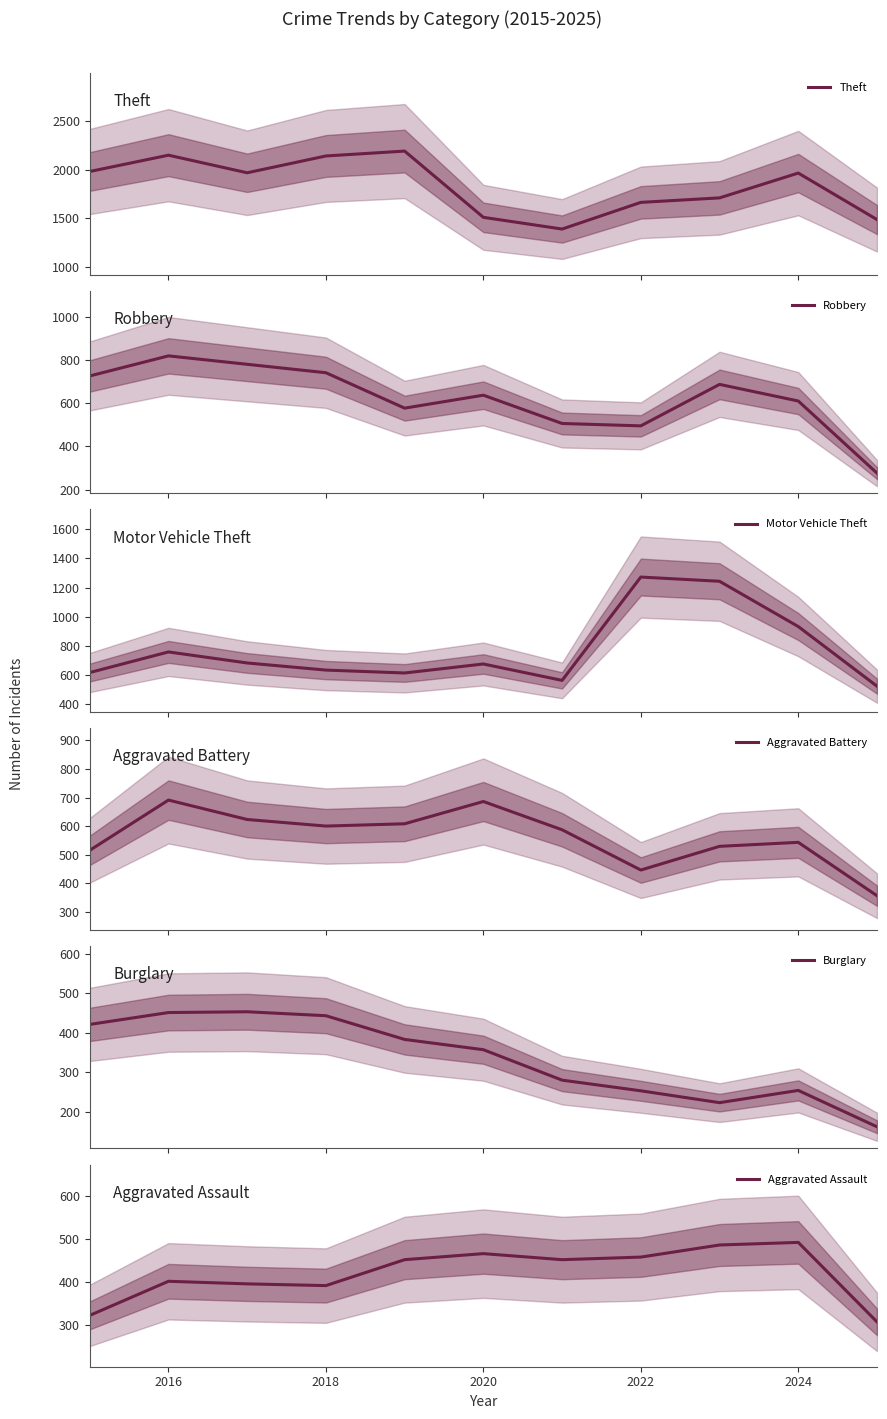

The value of Aggravated Assault at 2016 is 402. True or false?

True